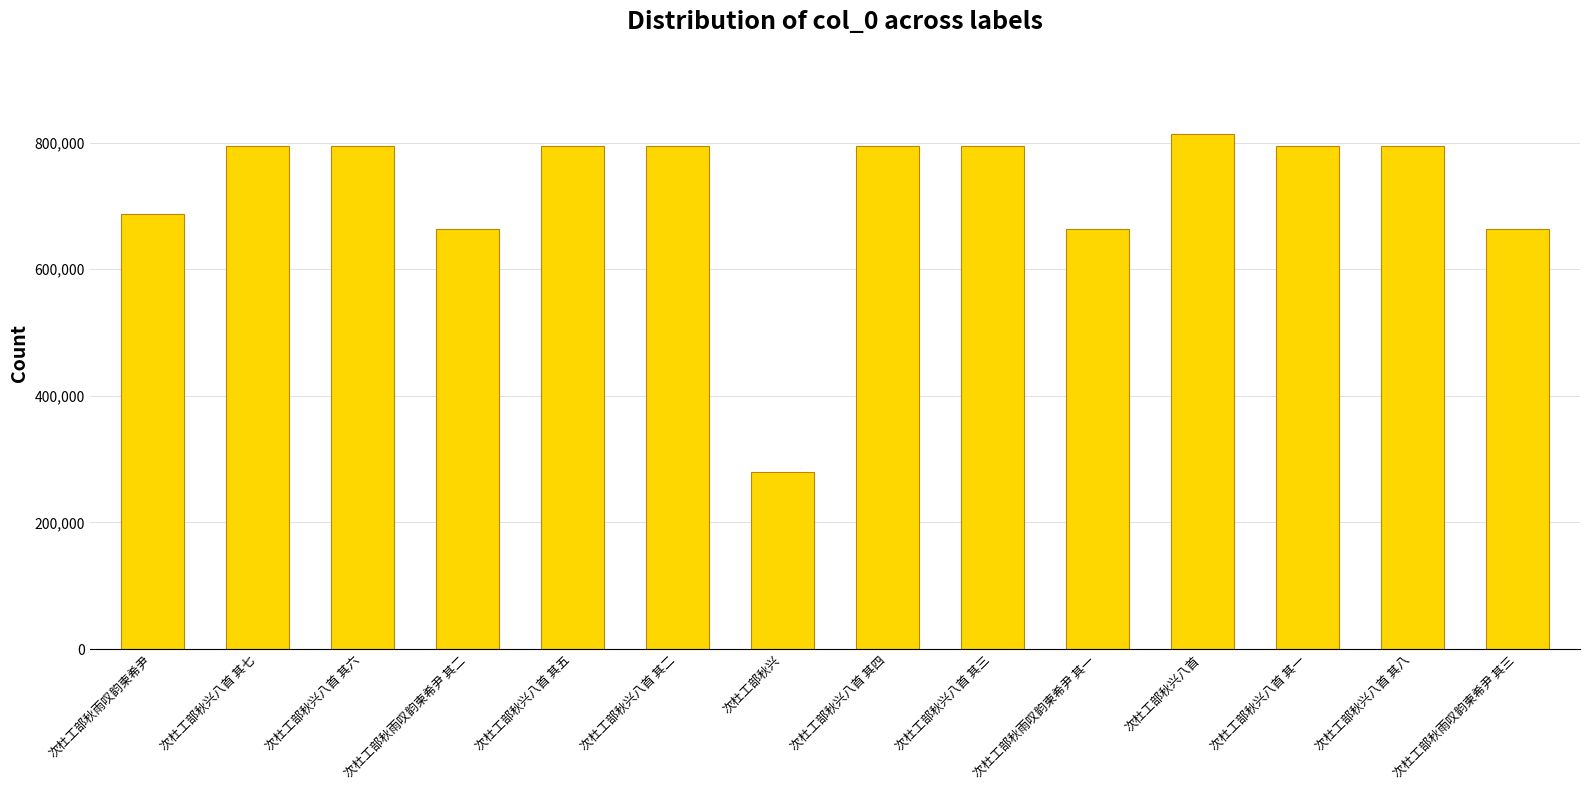

Read the value at 次杜工部秋兴八首 其一, to the nearest 100.

793900